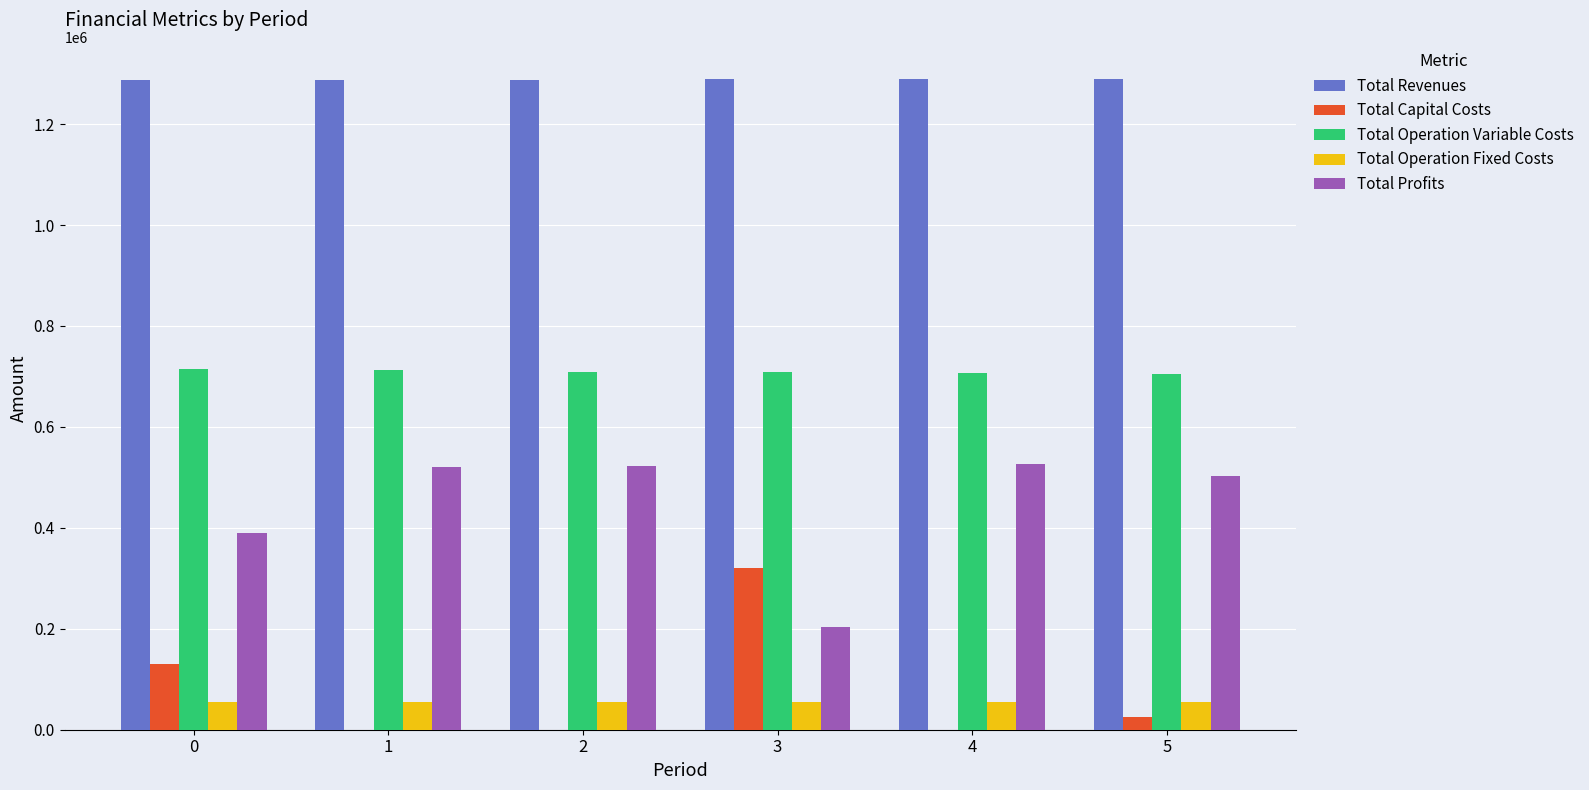

Is the value of Total Revenues at 0 greater than the value of Total Capital Costs at 0?

Yes